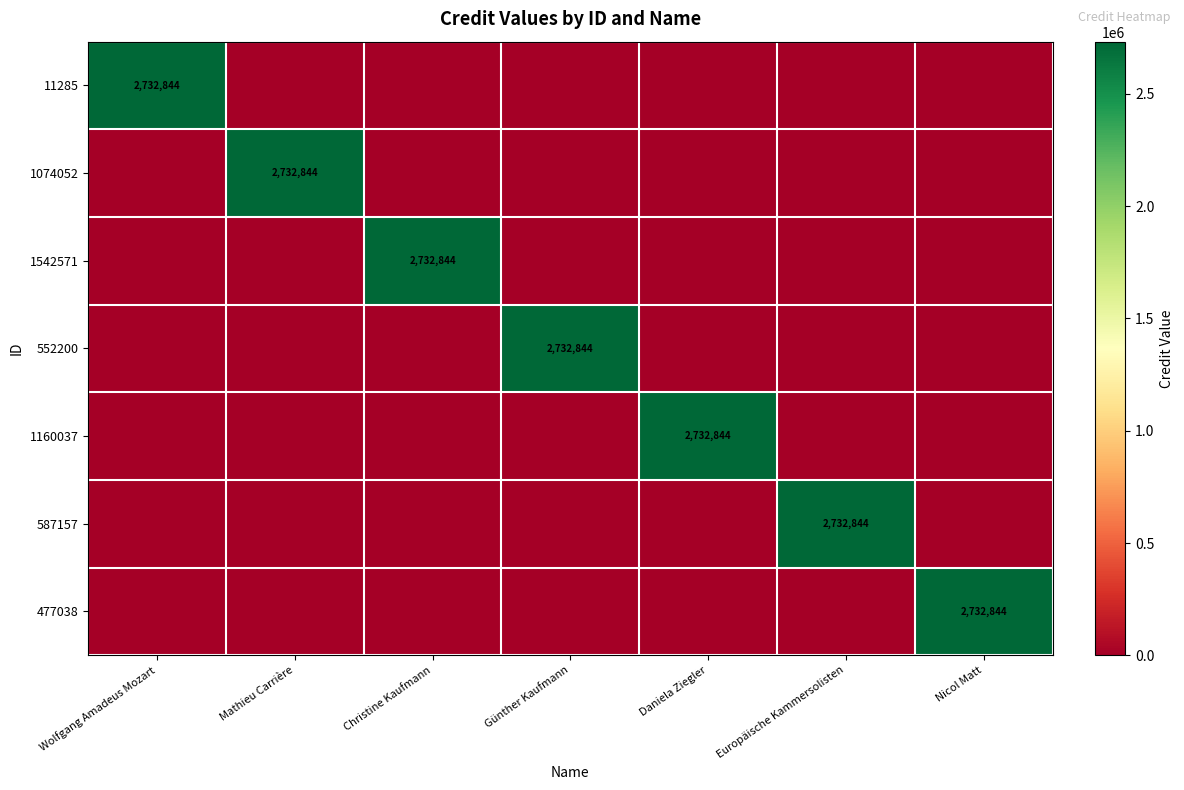

Is it true that 477038 equals 1485781 at Nicol Matt?

False